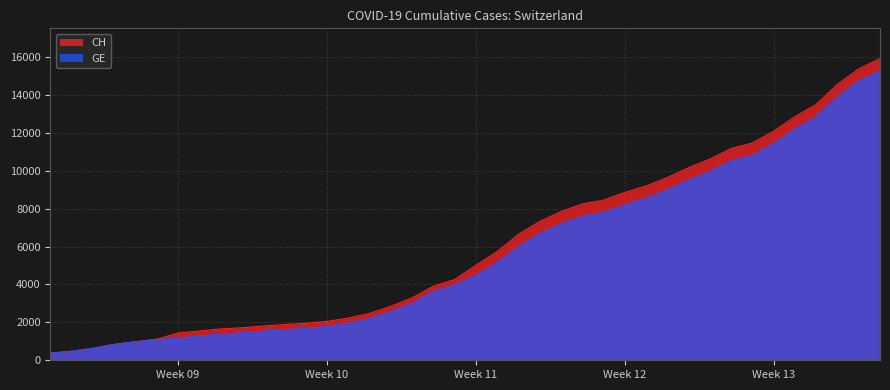

What is the difference between the second highest and minimum values in the CH series?

15000